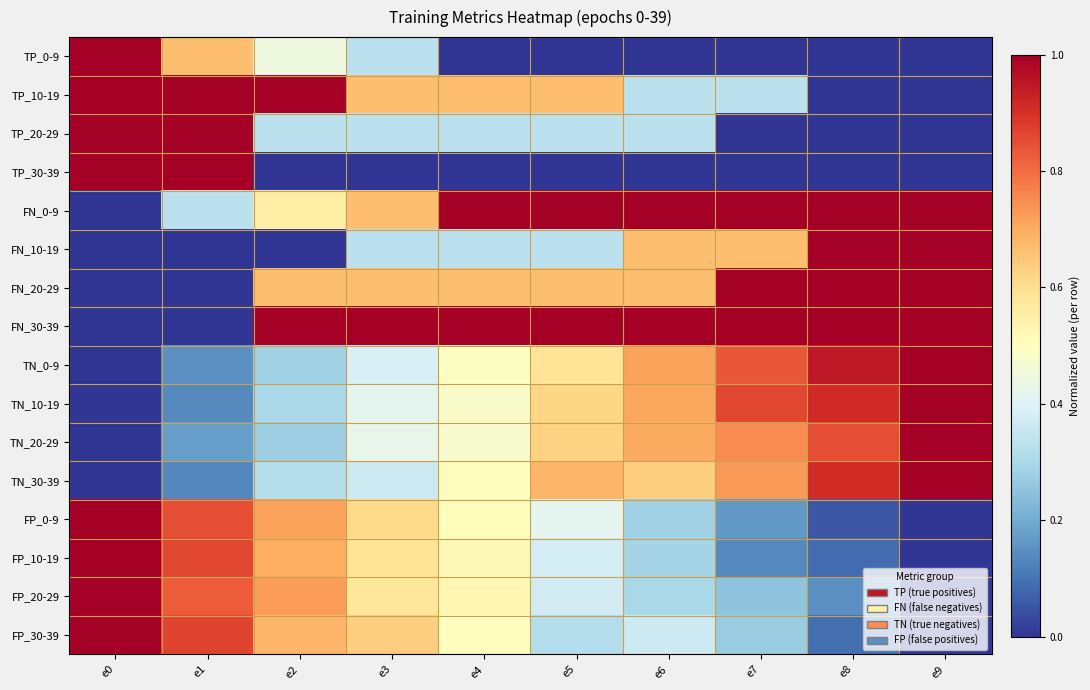

What is the maximum value shown in the chart?

1.0